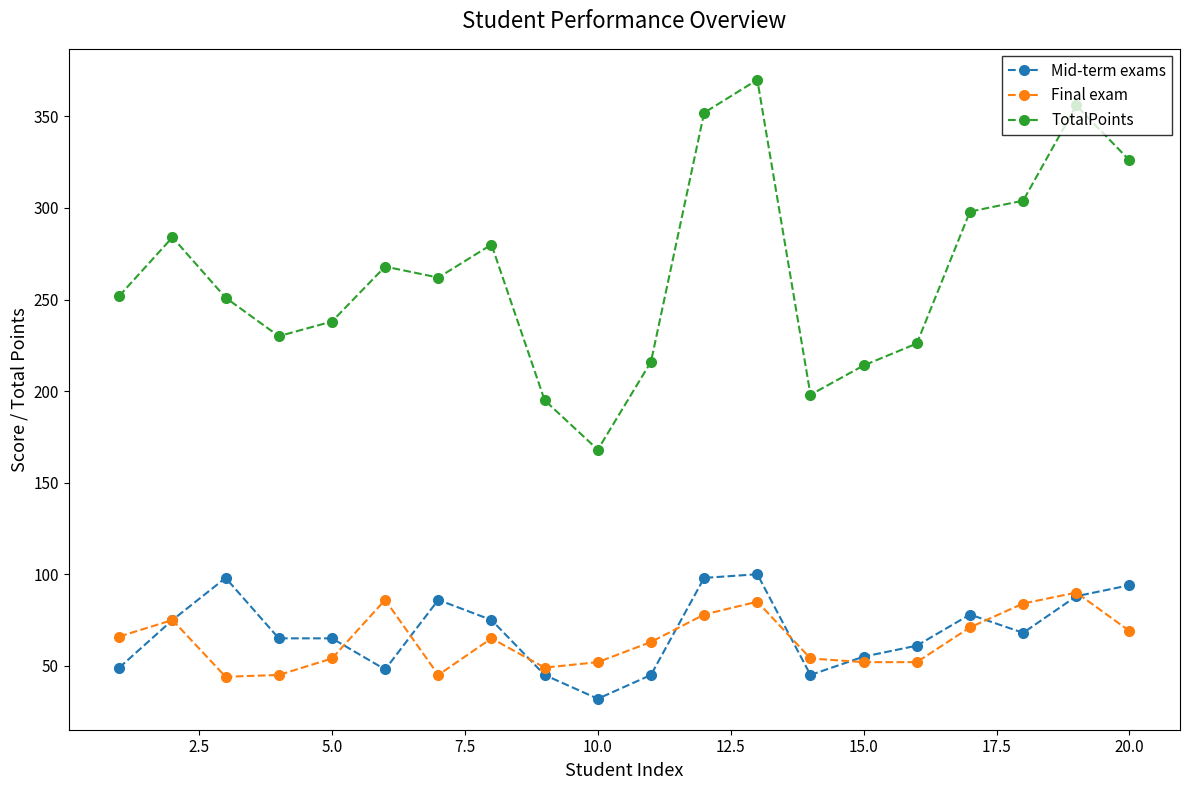

True or false: TotalPoints and Mid-term exams intersect in this chart.

False